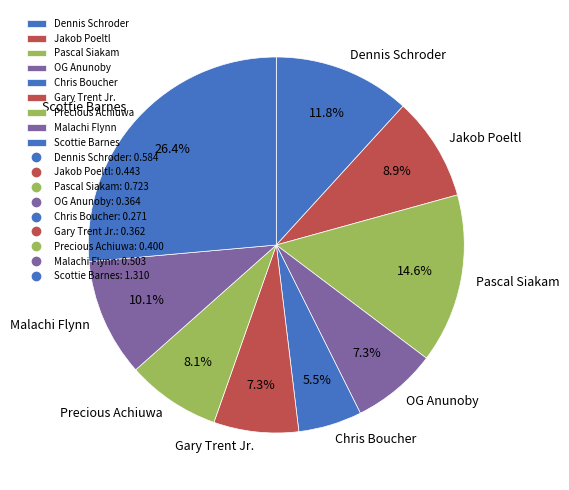

How many segments does this pie chart have?

9